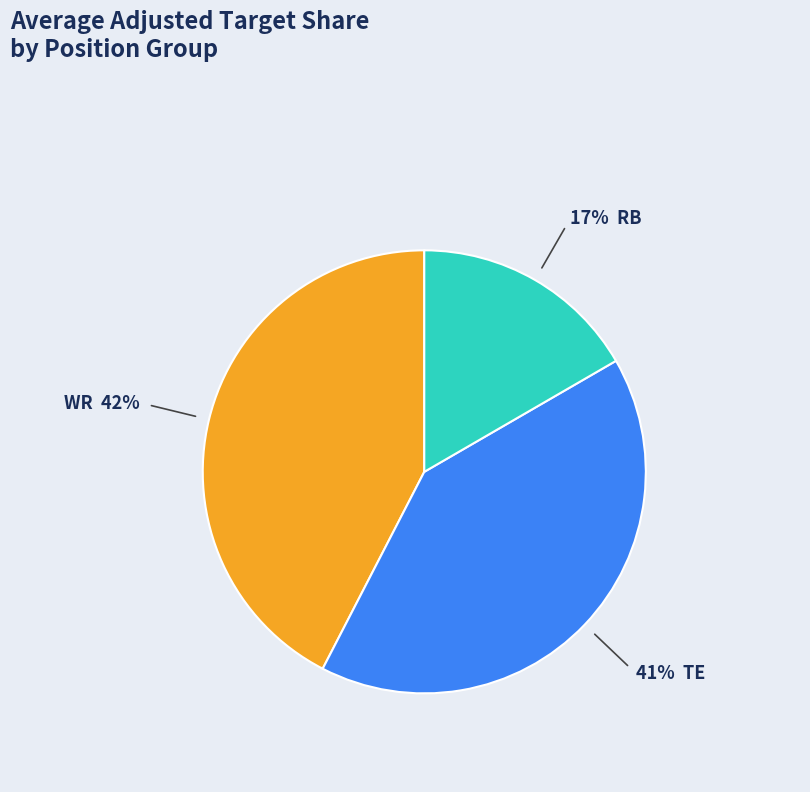

Is there a majority slice in this chart?

No